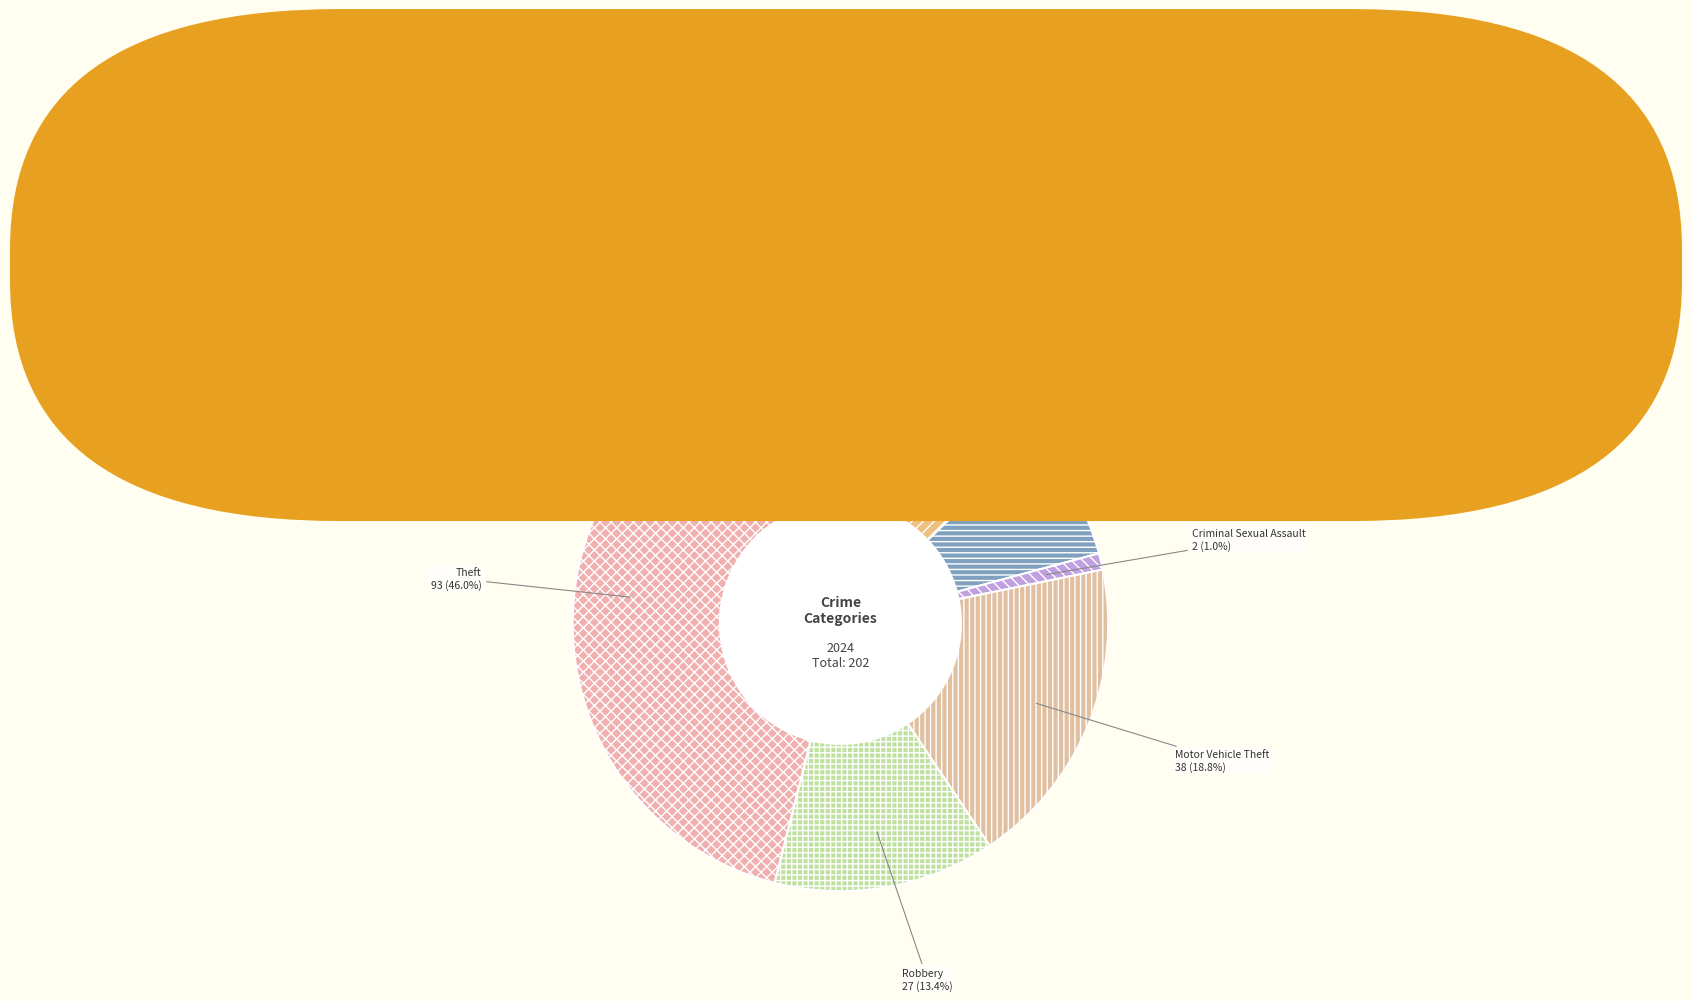

Is there any slice that represents more than half of the pie?

No